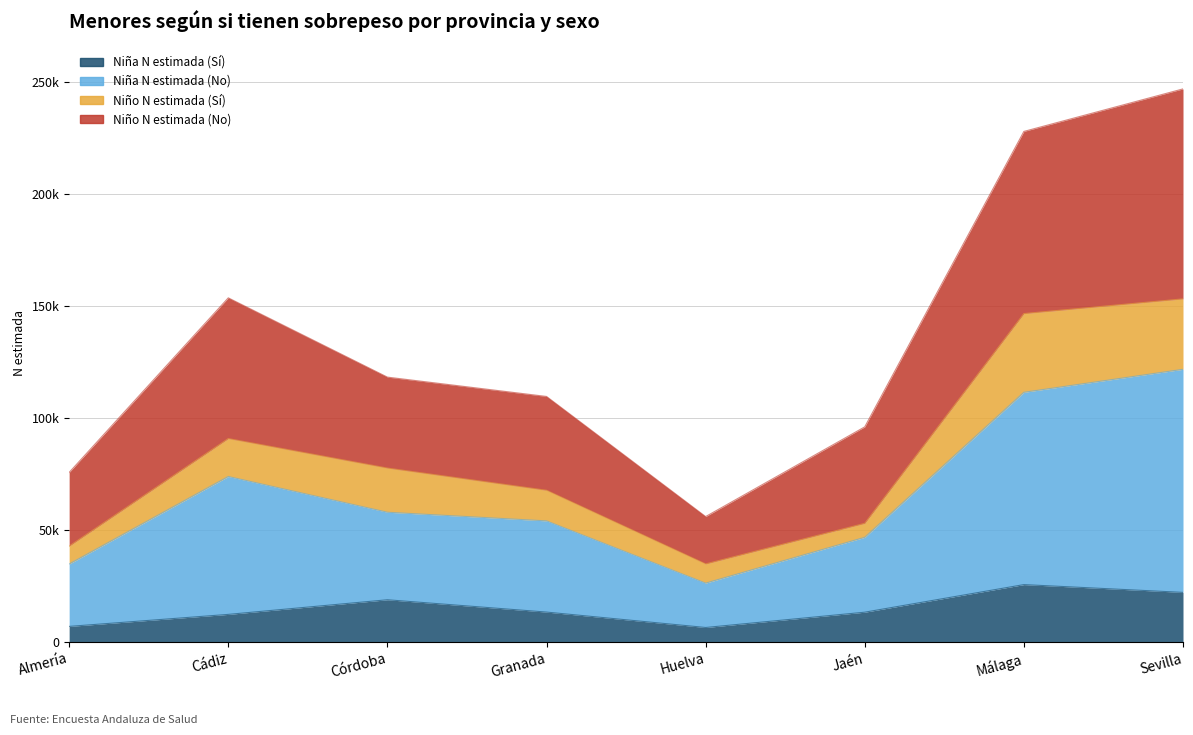

True or false: Niña N estimada (Sí) has a value of 13430 at Granada.

True